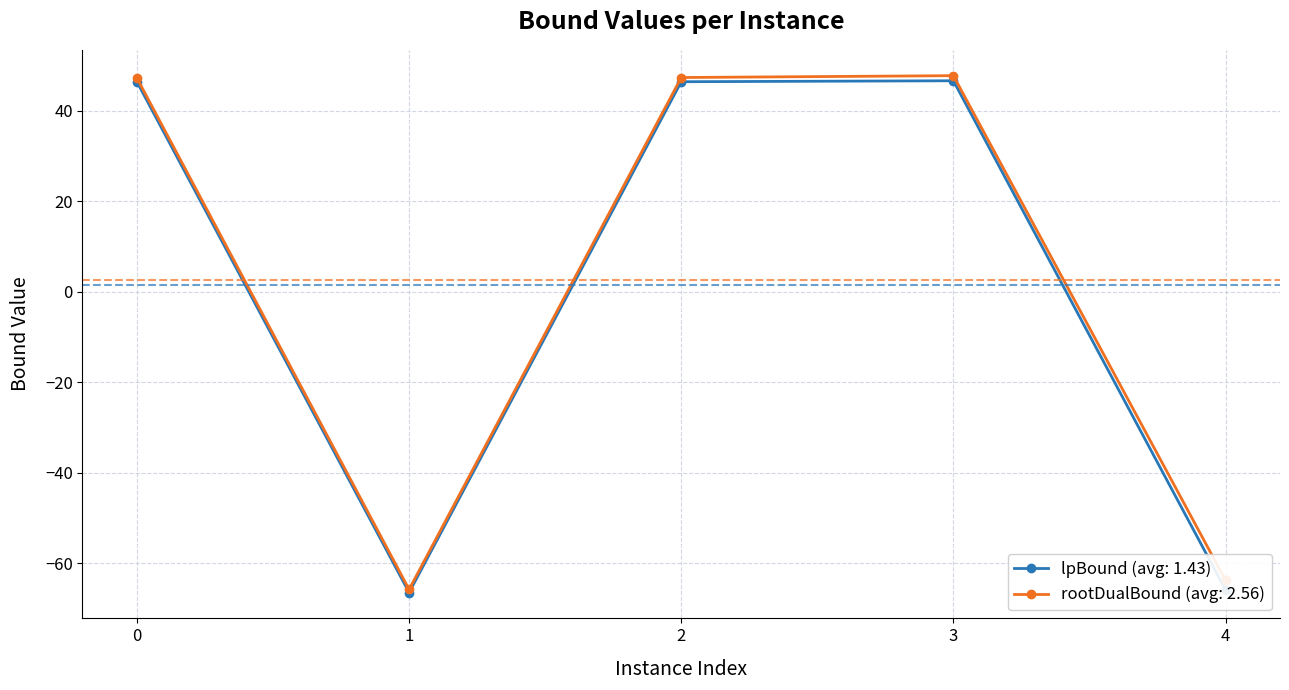

At which category does lpBound (avg: 1.43) reach its first local valley?

1